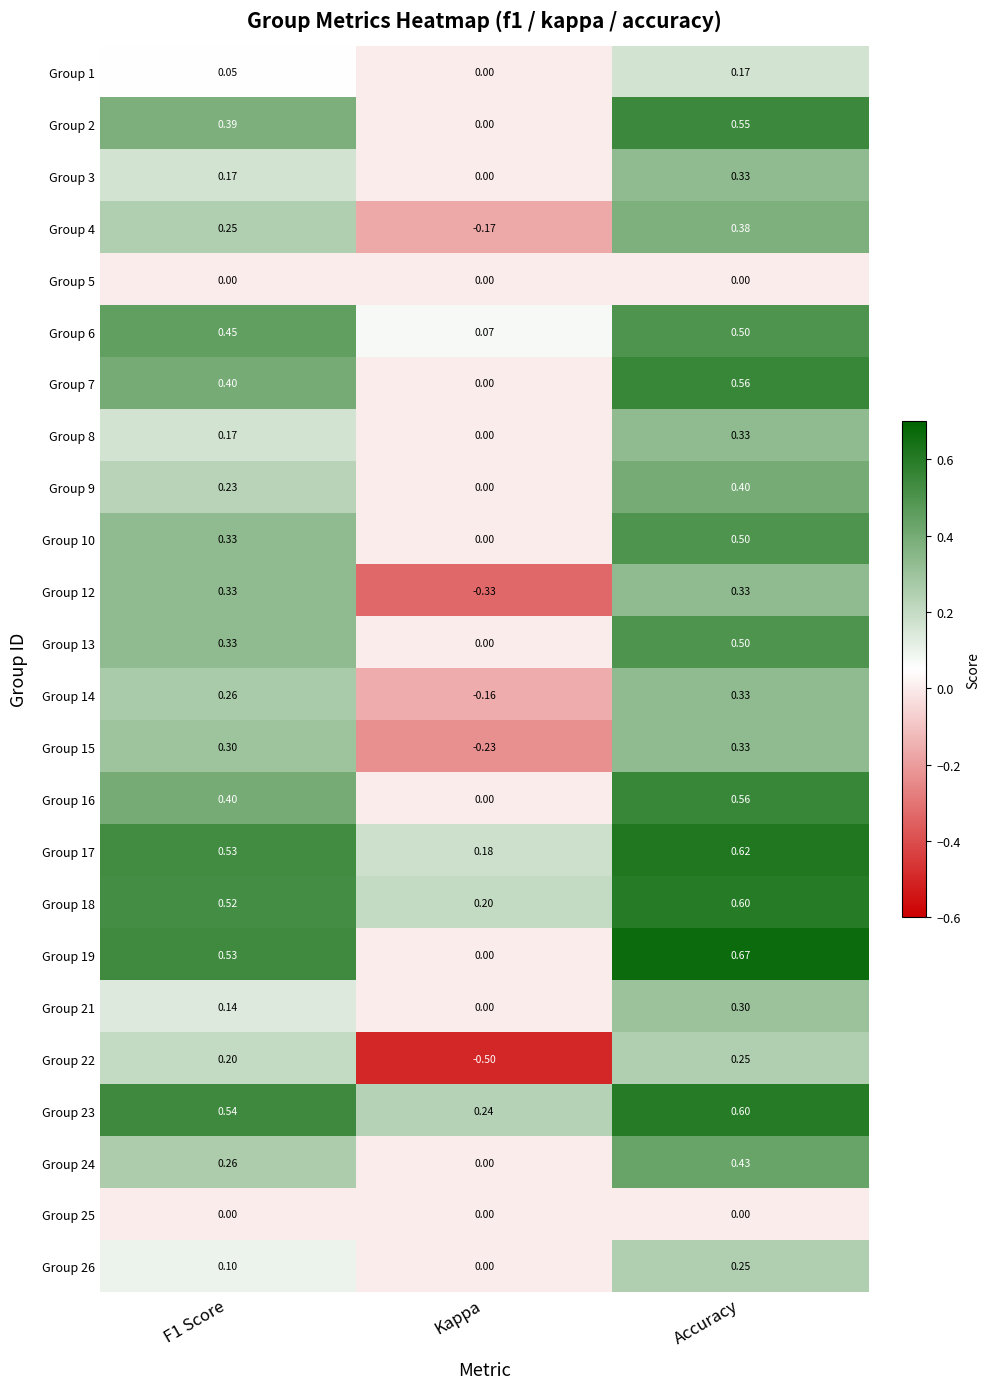

Which label corresponds to the smallest value in the chart?

Kappa